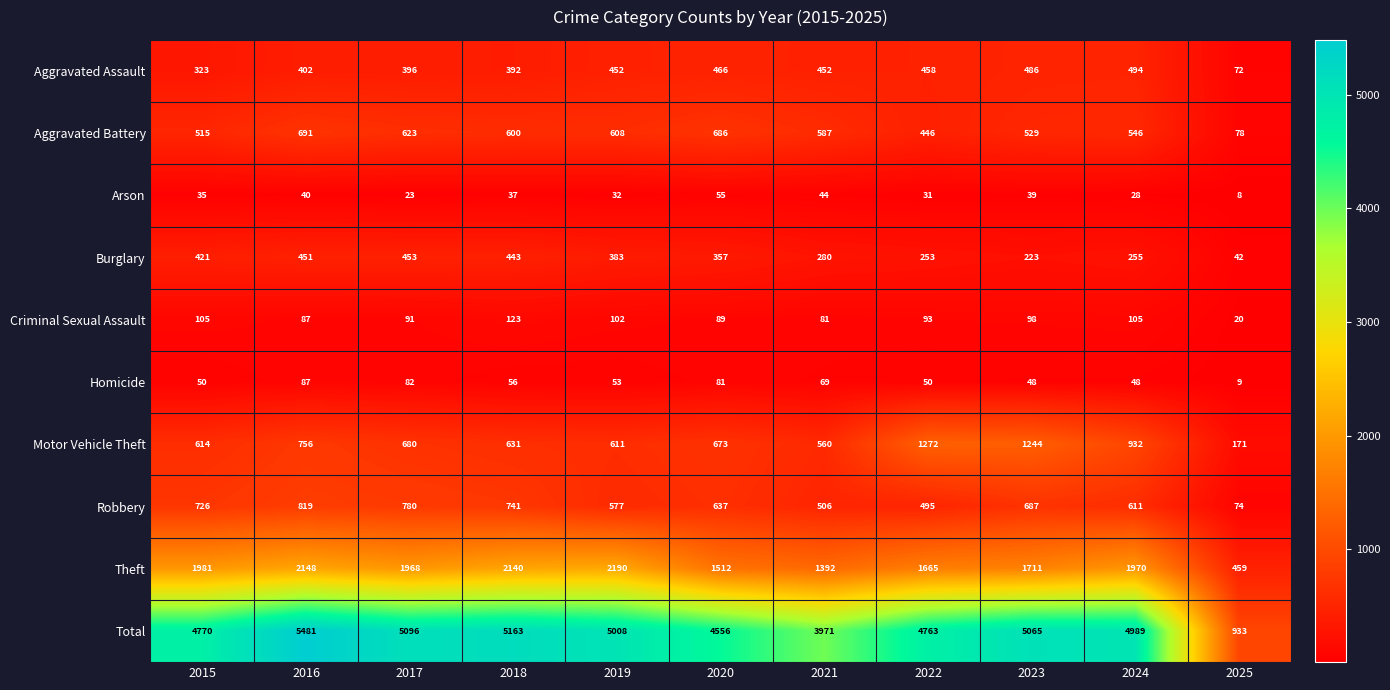

At which category does the chart reach its minimum across all series?

2025